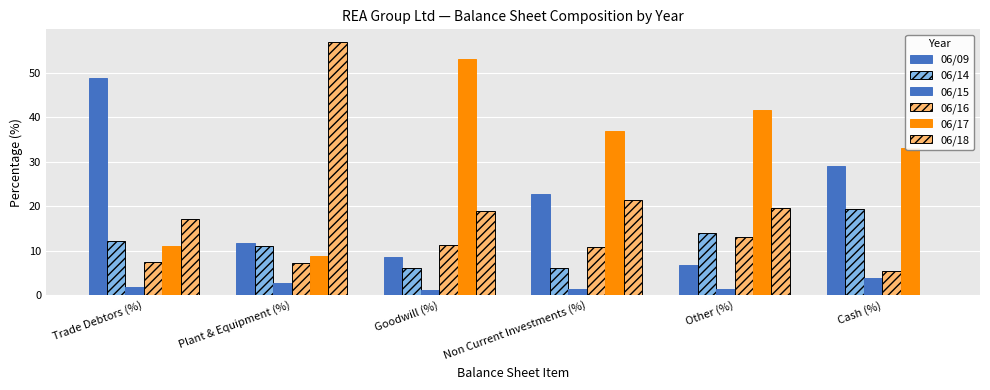

What is the maximum value shown in the chart?

57.0